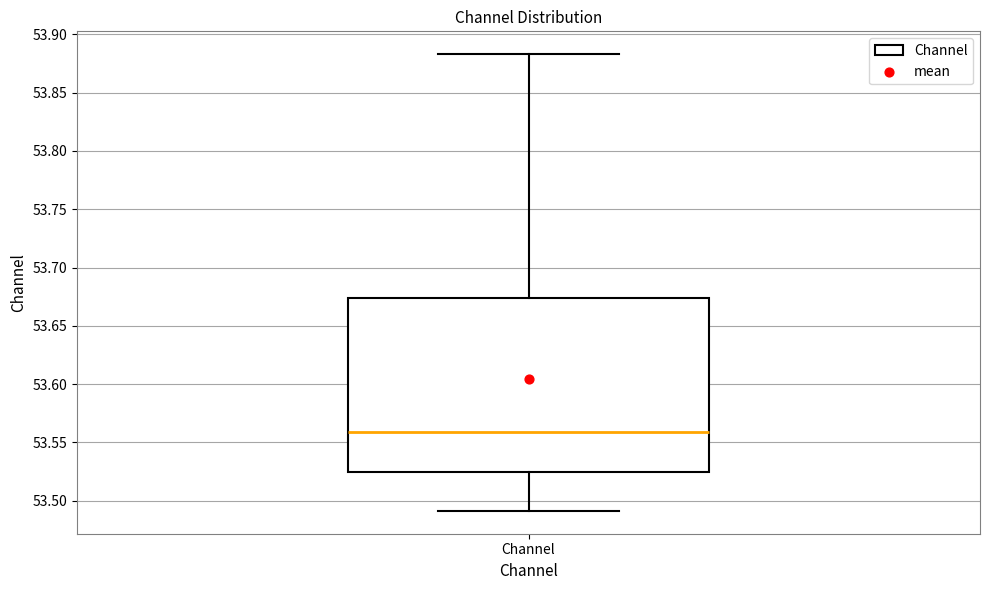

Transcribe this box plot: give where the median line is, the range the box spans, and where the two whiskers end, as read against the y-axis. The values are not printed on the chart, so give them approximately, as read against the axis.

median 53.560, box 53.525 to 53.675, whiskers 53.490 to 53.885